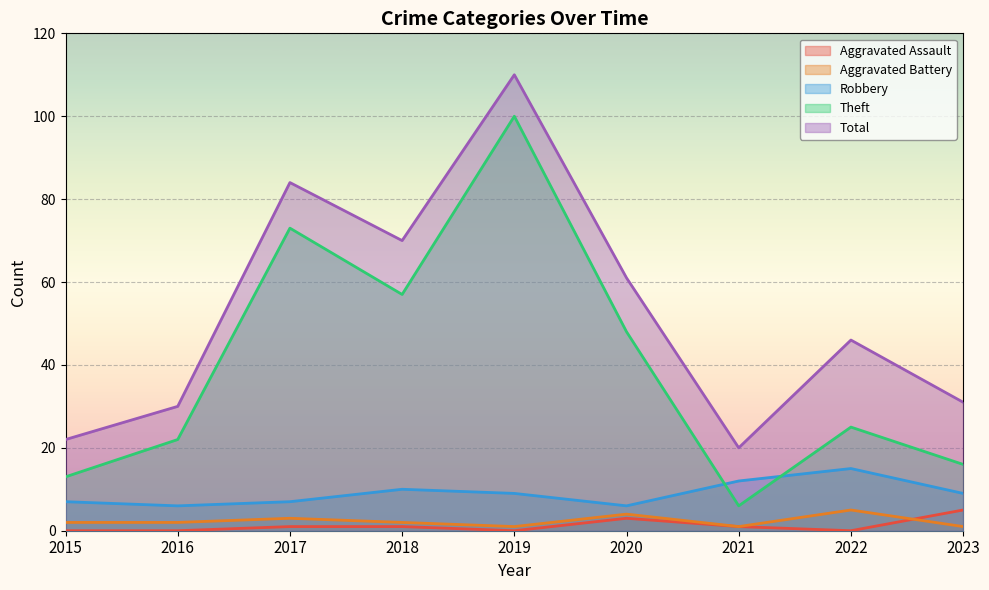

What is the spread (max minus min) of values at 2017?

83